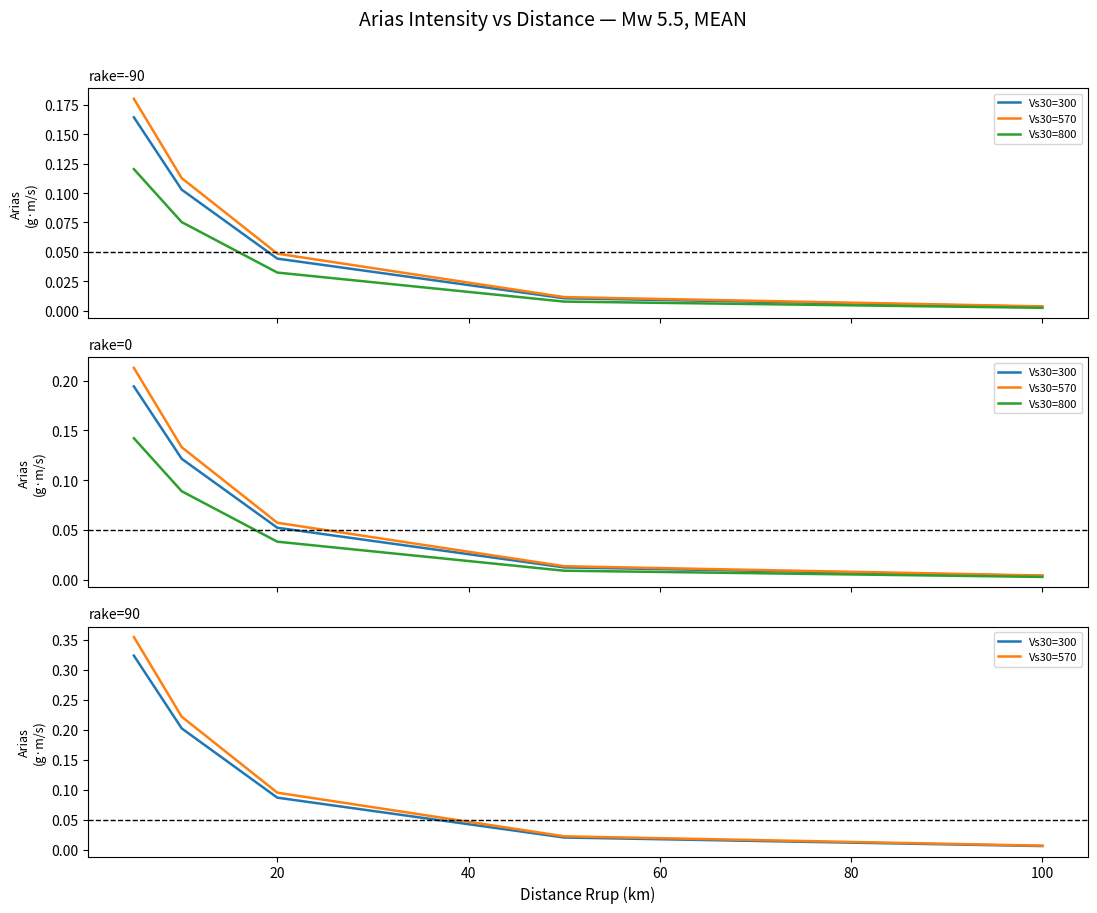

The Vs30=570 series shows 0.0 at 100. True or false?

True